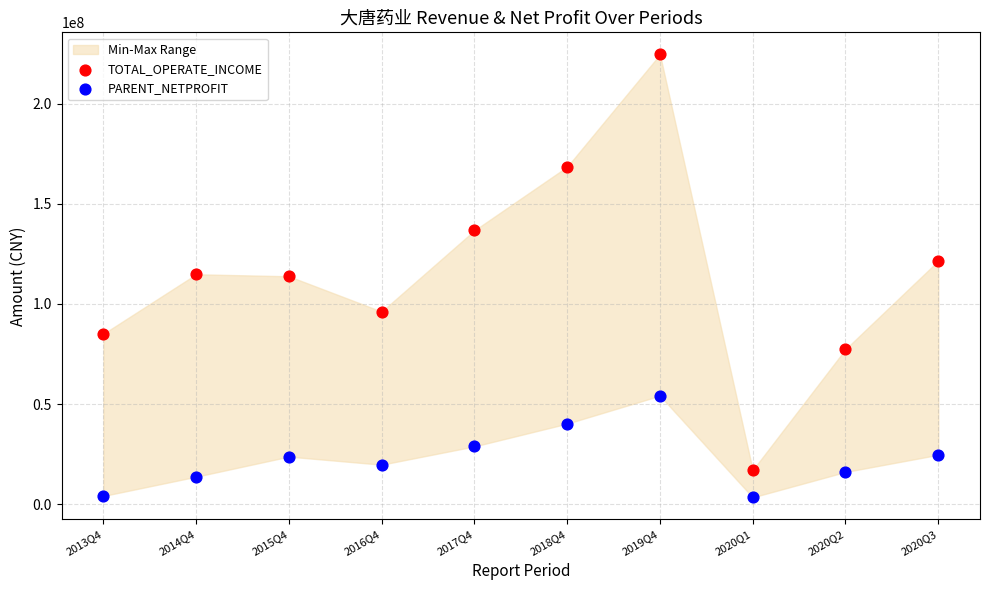

Which series contains the highest Y value?

TOTAL_OPERATE_INCOME